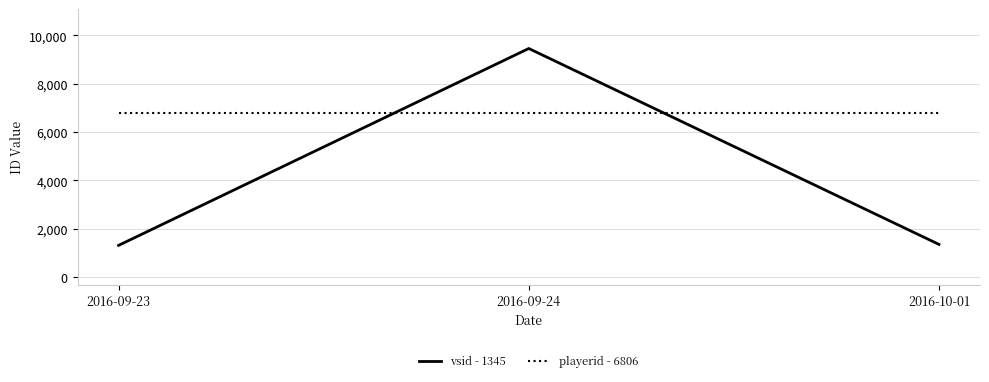

Is it true that vsid - 1345 equals 2453 at 2016-09-24?

False